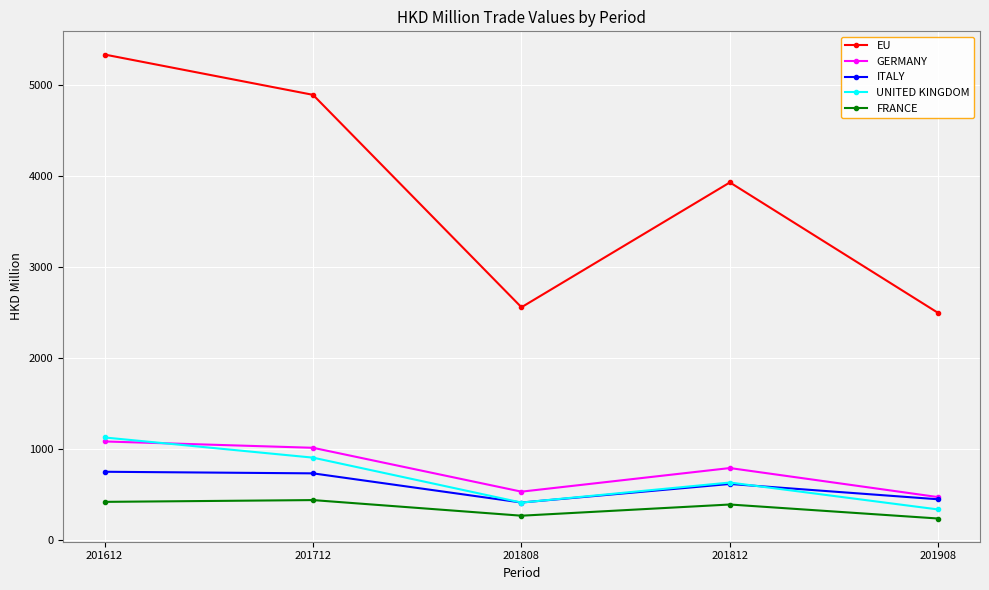

What is the value of the GERMANY point at the 2nd from the left?

1009.8